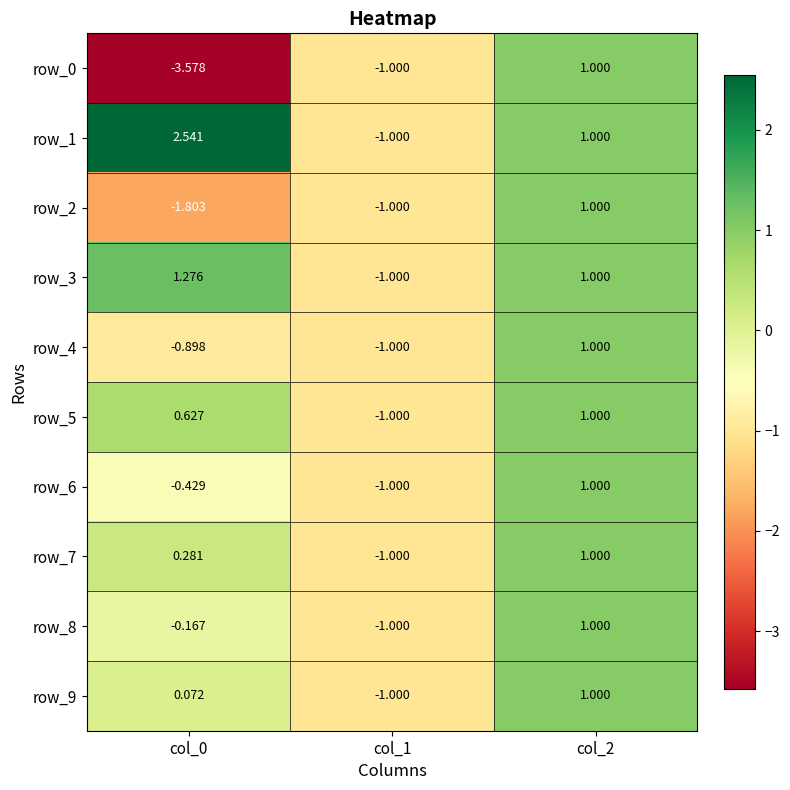

Reading right to left, list all the values displayed in this chart.

row_0: 1.0	-1.0	-3.6
row_1: 1.0	-1.0	2.5
row_2: 1.0	-1.0	-1.8
row_3: 1.0	-1.0	1.3
row_4: 1.0	-1.0	-0.9
row_5: 1.0	-1.0	0.6
row_6: 1.0	-1.0	-0.4
row_7: 1.0	-1.0	0.3
row_8: 1.0	-1.0	-0.2
row_9: 1.0	-1.0	0.1